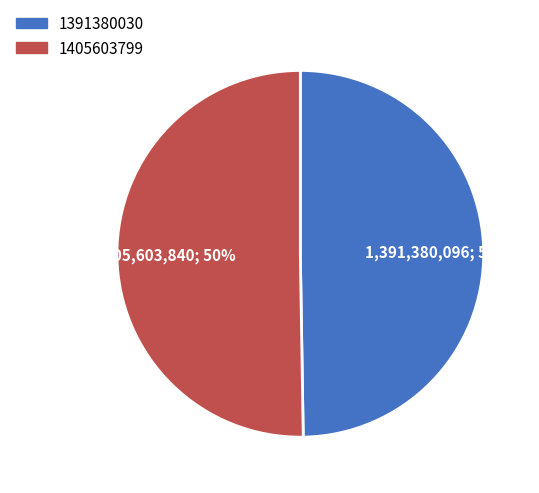

How many slices are in this pie chart?

2